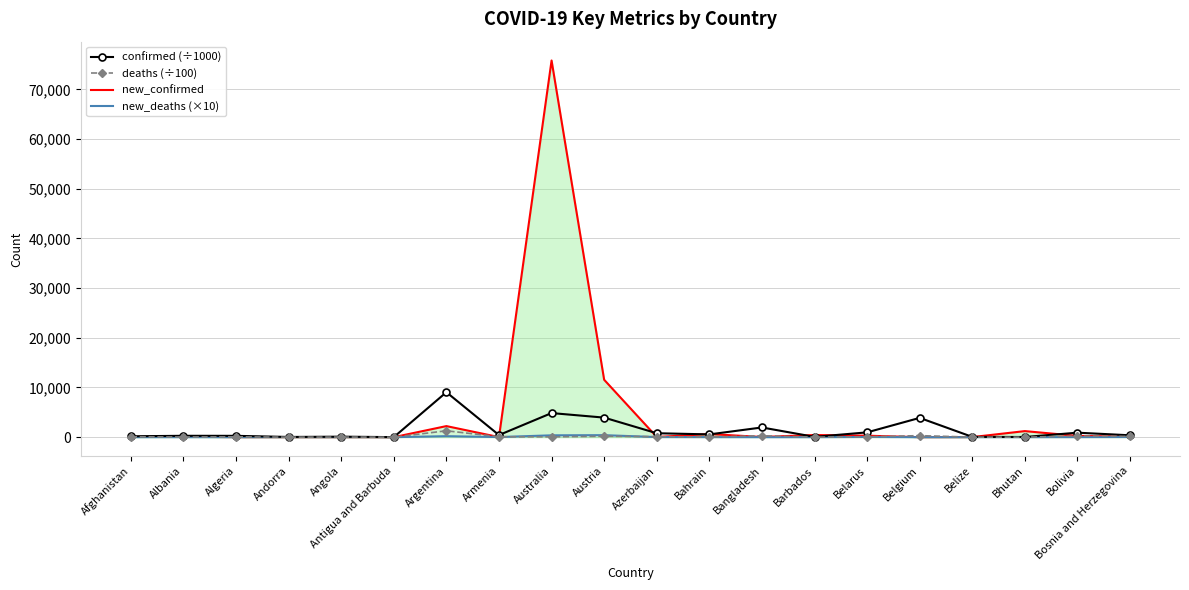

What is the greatest value displayed?

75797.0